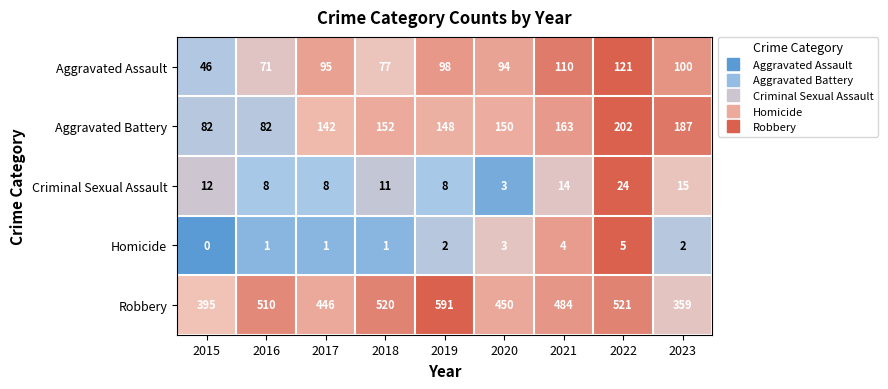

What is the sum of the Criminal Sexual Assault values at 2020 and 2019?

11